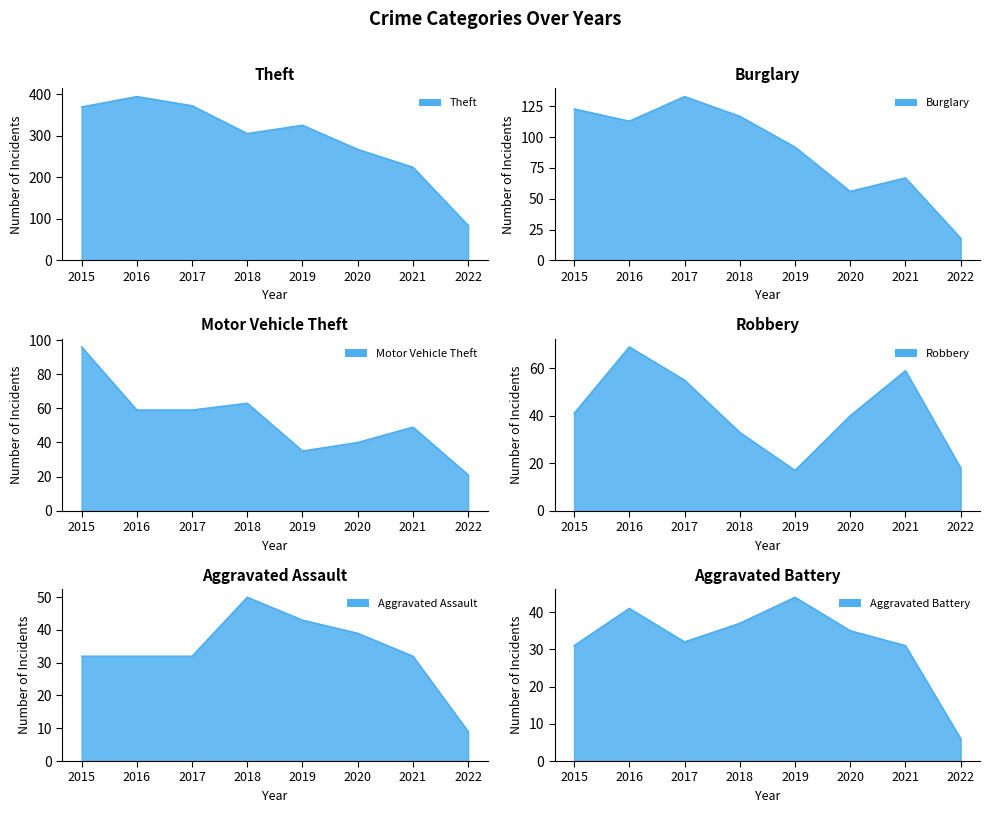

Reading left to right, list all the values displayed in this chart.

Theft: 369	394	372	305	325	267	224	84
Burglary: 123	113	133	117	92	56	67	18
Motor Vehicle Theft: 96	59	59	63	35	40	49	21
Robbery: 41	69	55	33	17	40	59	18
Aggravated Assault: 32	32	32	50	43	39	32	9
Aggravated Battery: 31	41	32	37	44	35	31	6